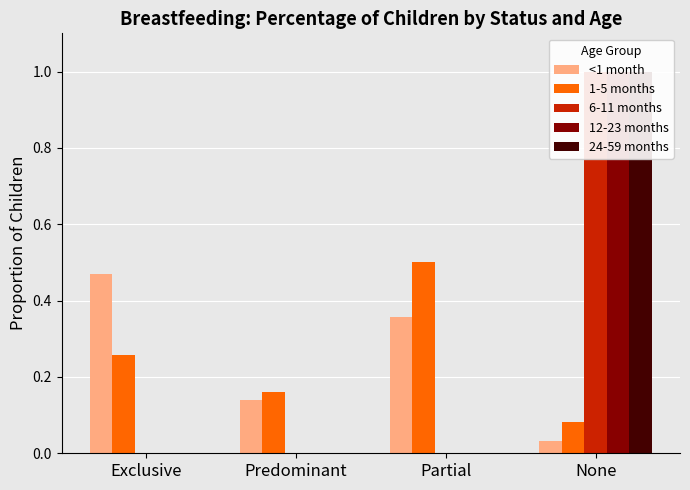

What is the label of the 4th bar from the right?

Exclusive